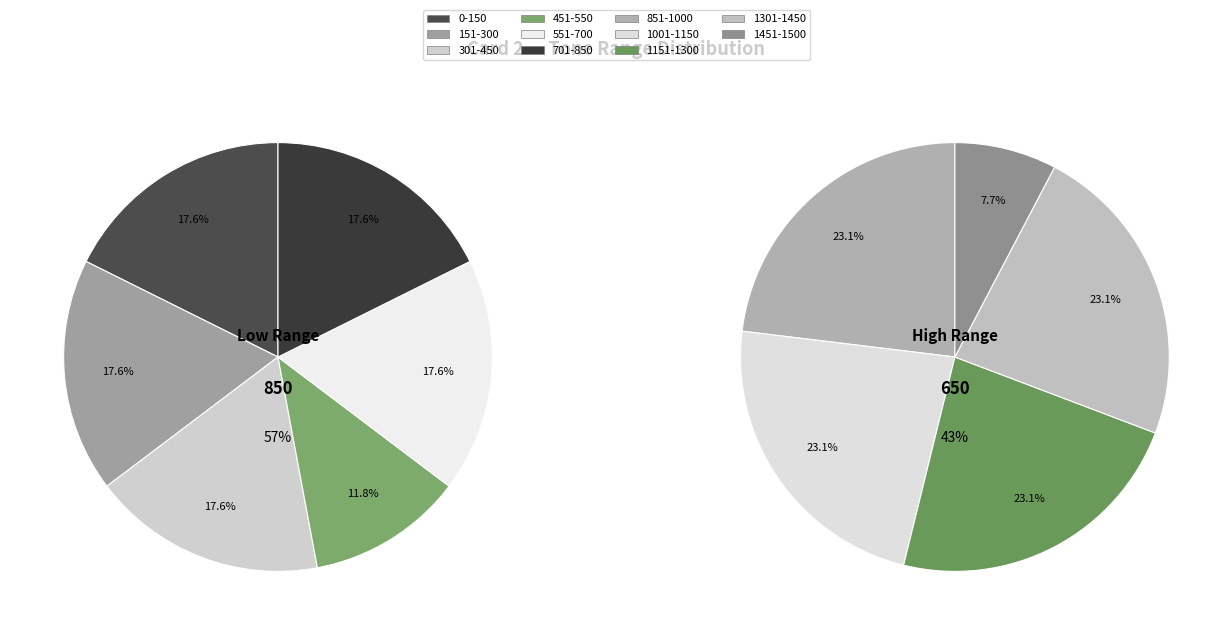

Which category has the smallest portion of the pie?

1451-1500